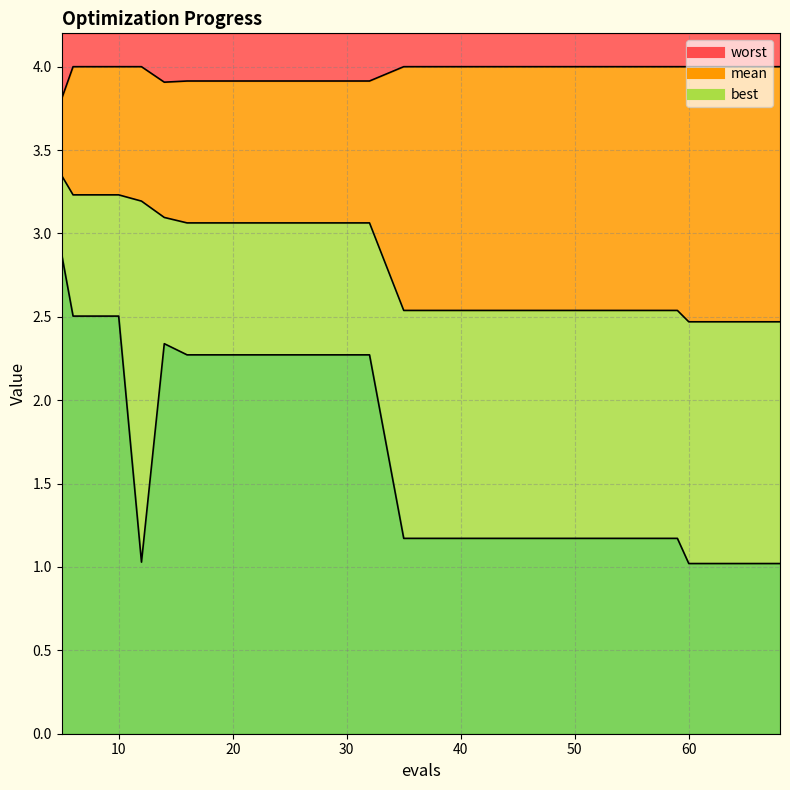

How many interior local peaks does the best series have?

1